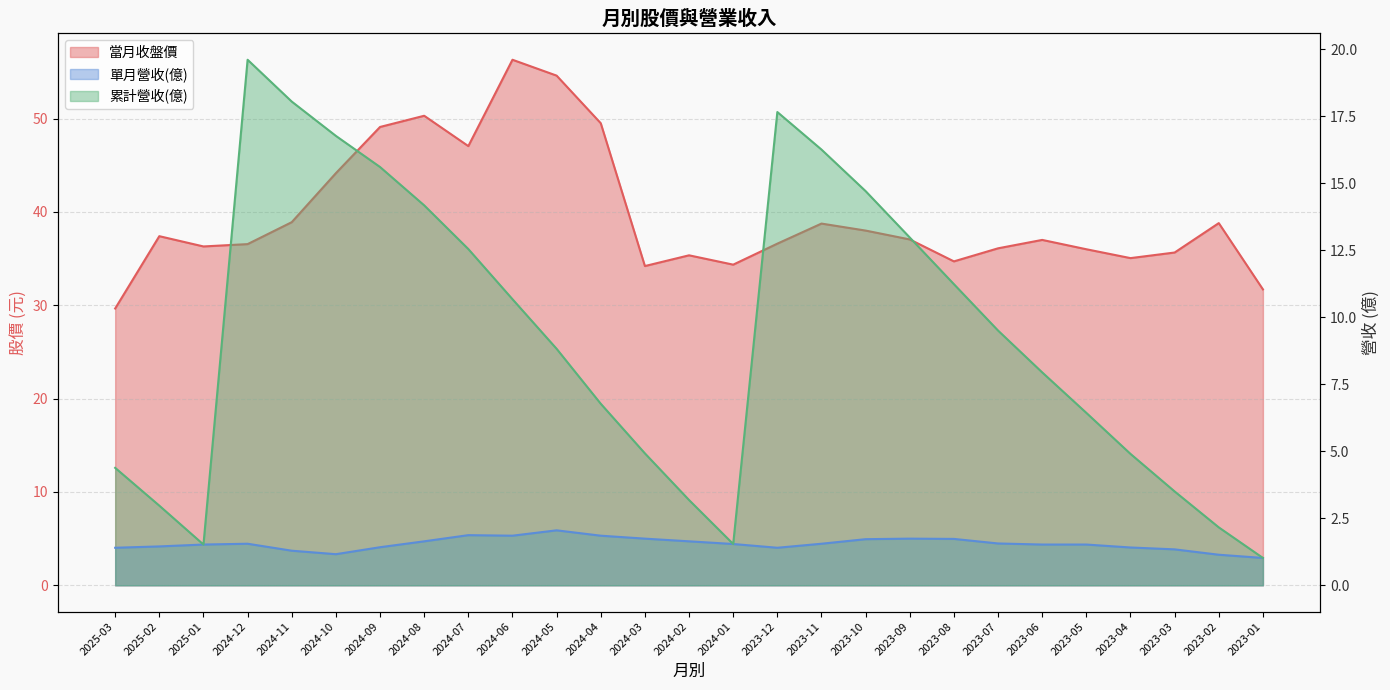

Between 2023-07 and 2025-02, which is larger?

2025-02